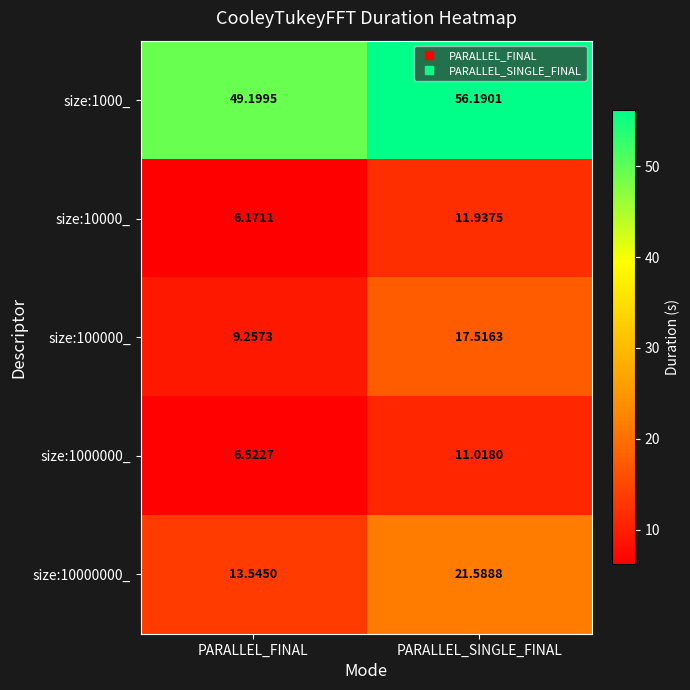

At which label is size:1000_ closest to 52?

PARALLEL_FINAL